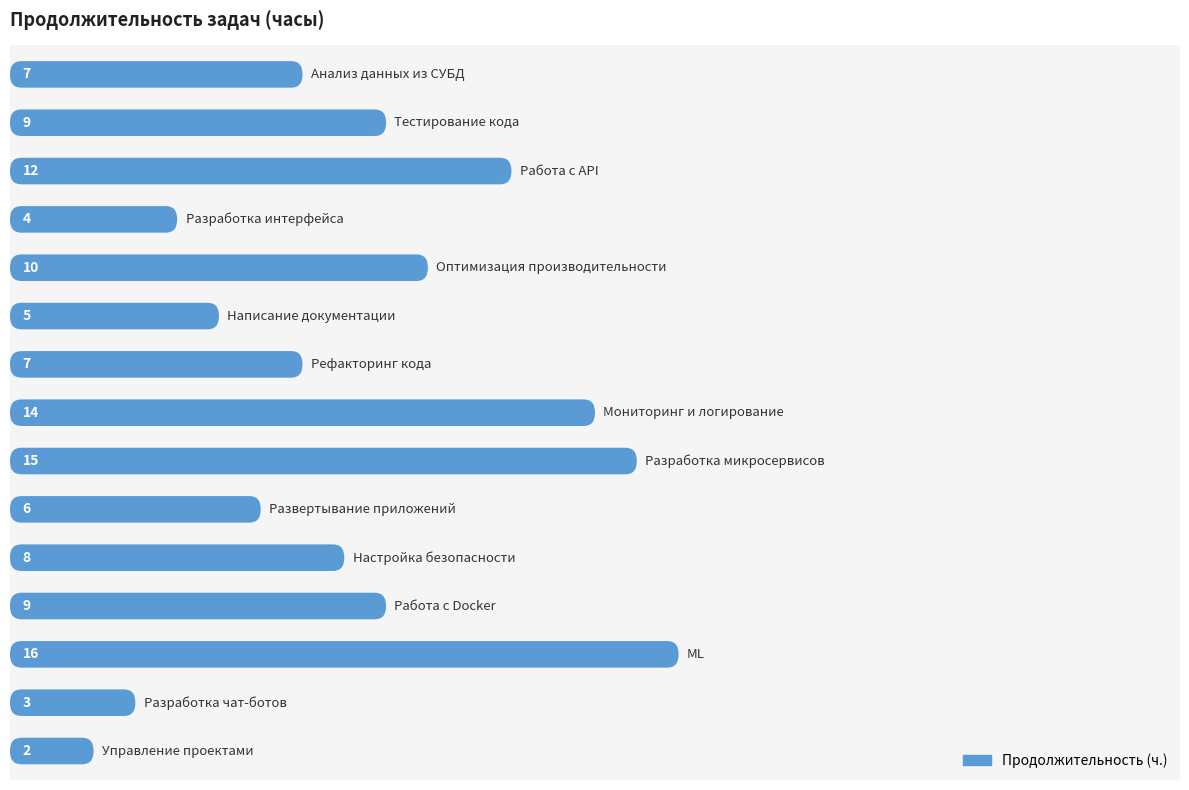

What is the approximate value at 11, to the nearest 5?

10